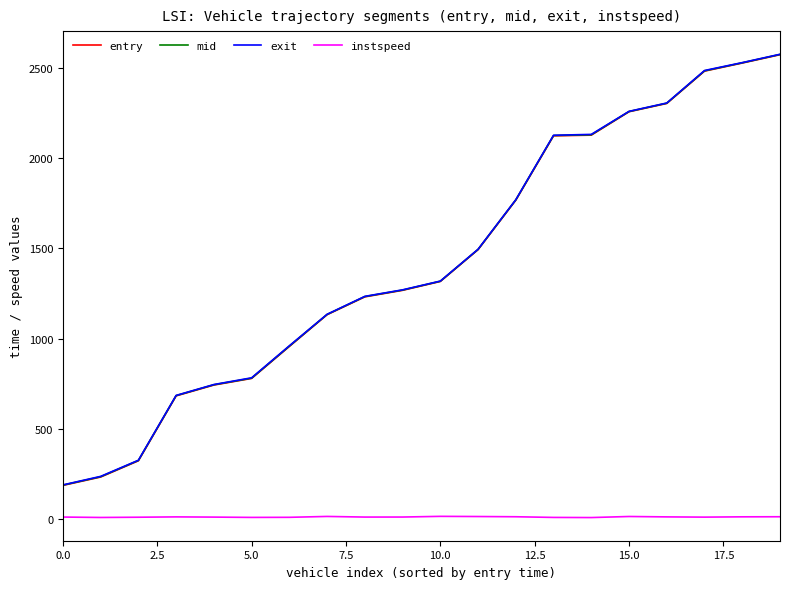

True or false: instspeed and entry intersect in this chart.

False